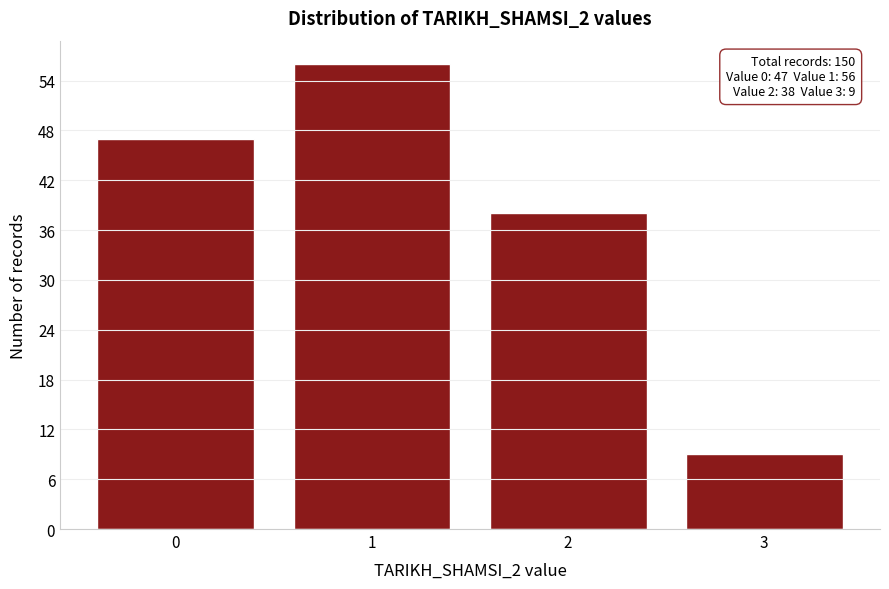

Reading left to right, extract all data points from this chart.

47	56	38	9